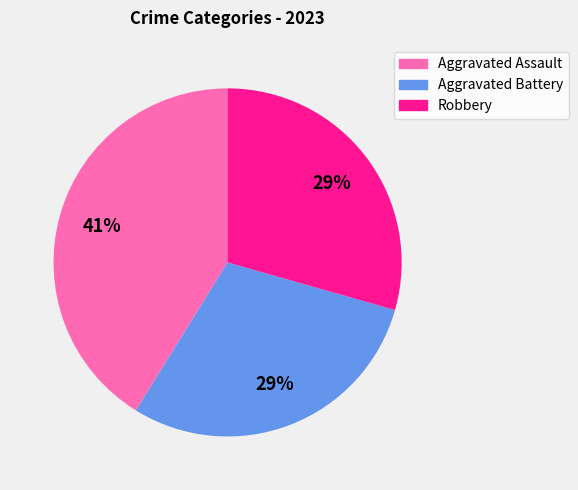

What is the largest slice in the pie chart?

Aggravated Assault